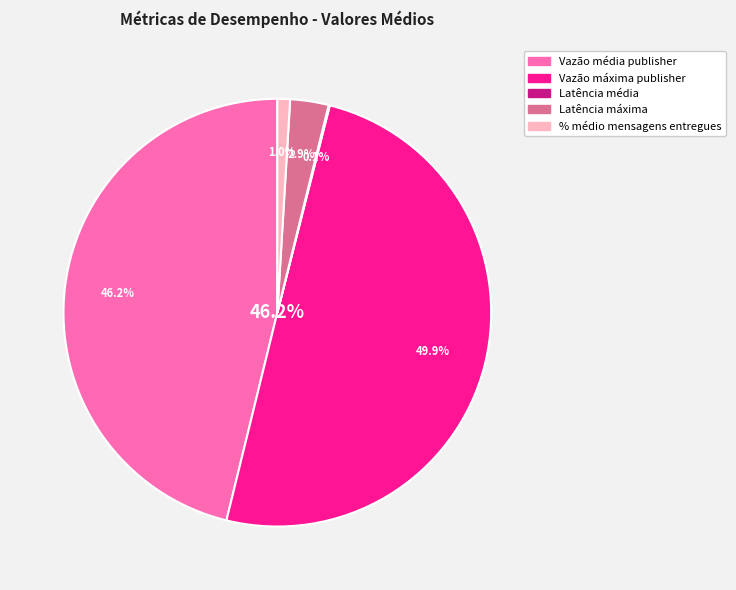

Is Vazão máxima publisher the majority of the pie?

No